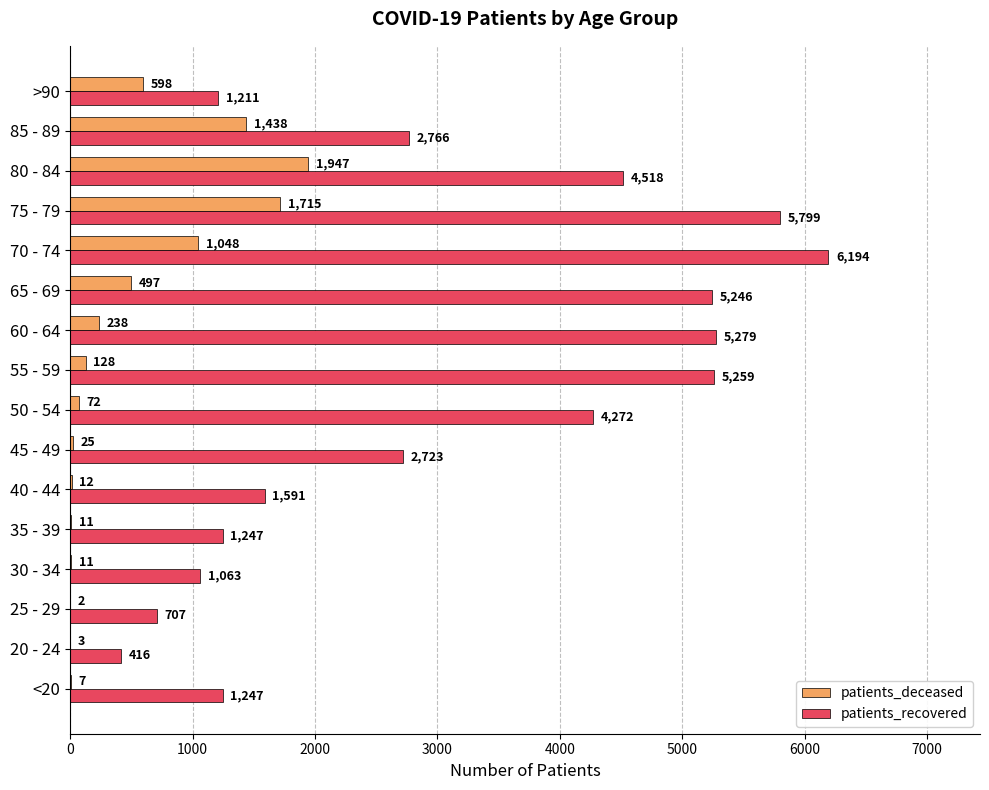

Is it true that patients_recovered equals 4415 at 45 - 49?

False